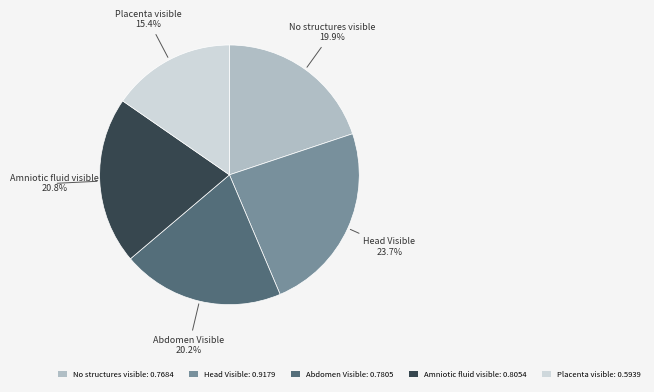

What percentage do Abdomen Visible and Amniotic fluid visible together represent?

41.0%